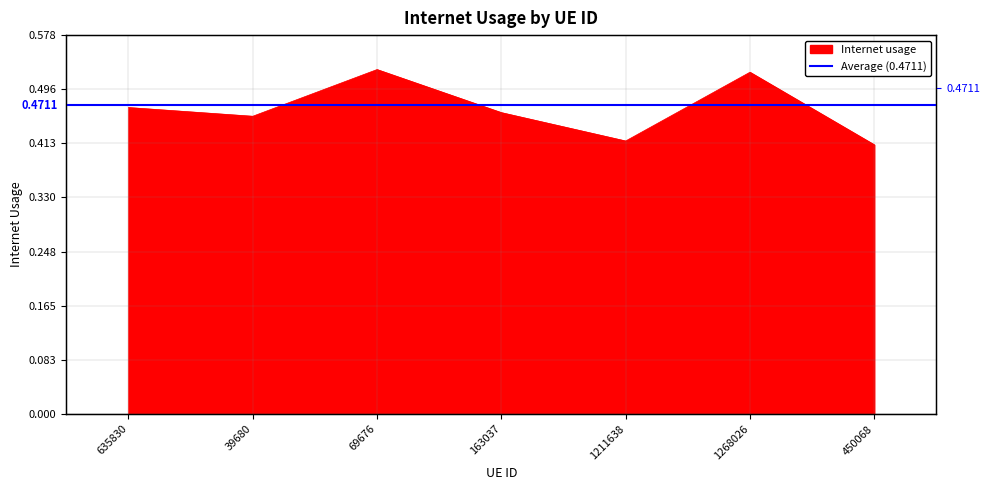

What is the label of the 3rd point from the left?

69676